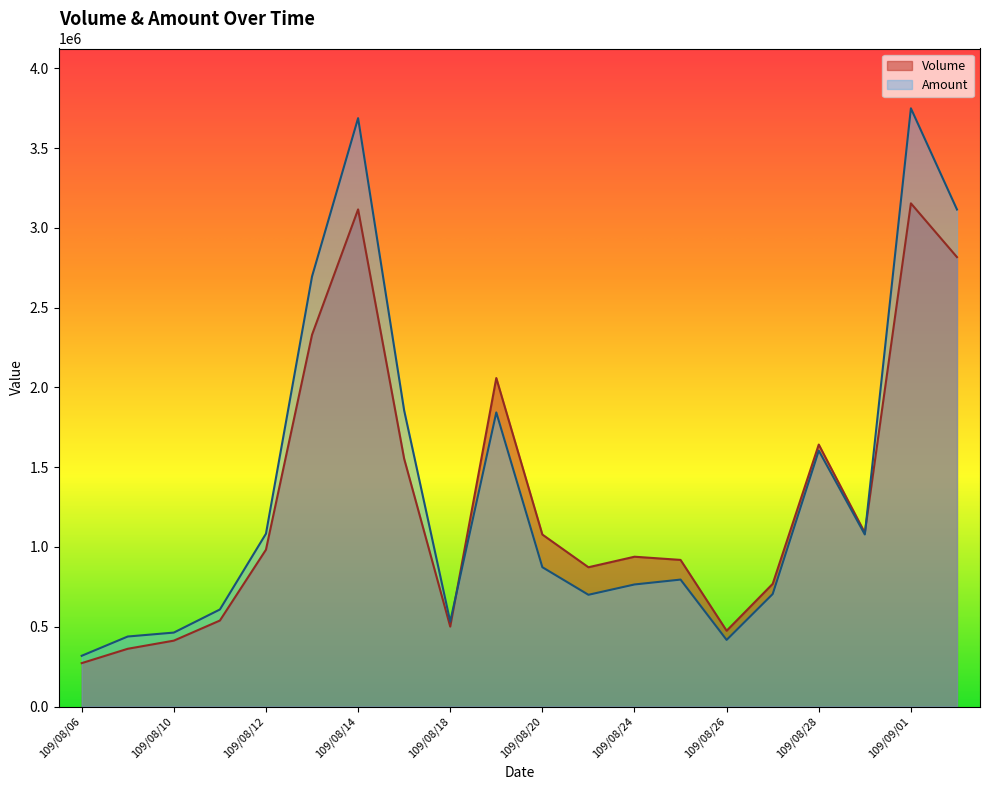

Read the Volume value at 109/08/18.

501000